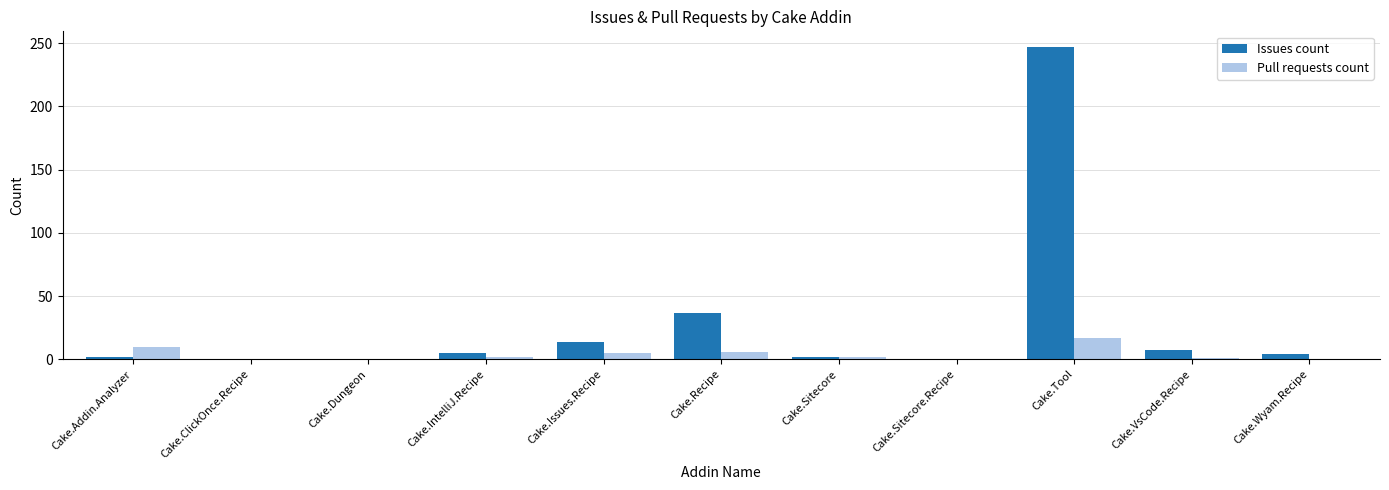

The Issues count series shows 0 at Cake.ClickOnce.Recipe. True or false?

True